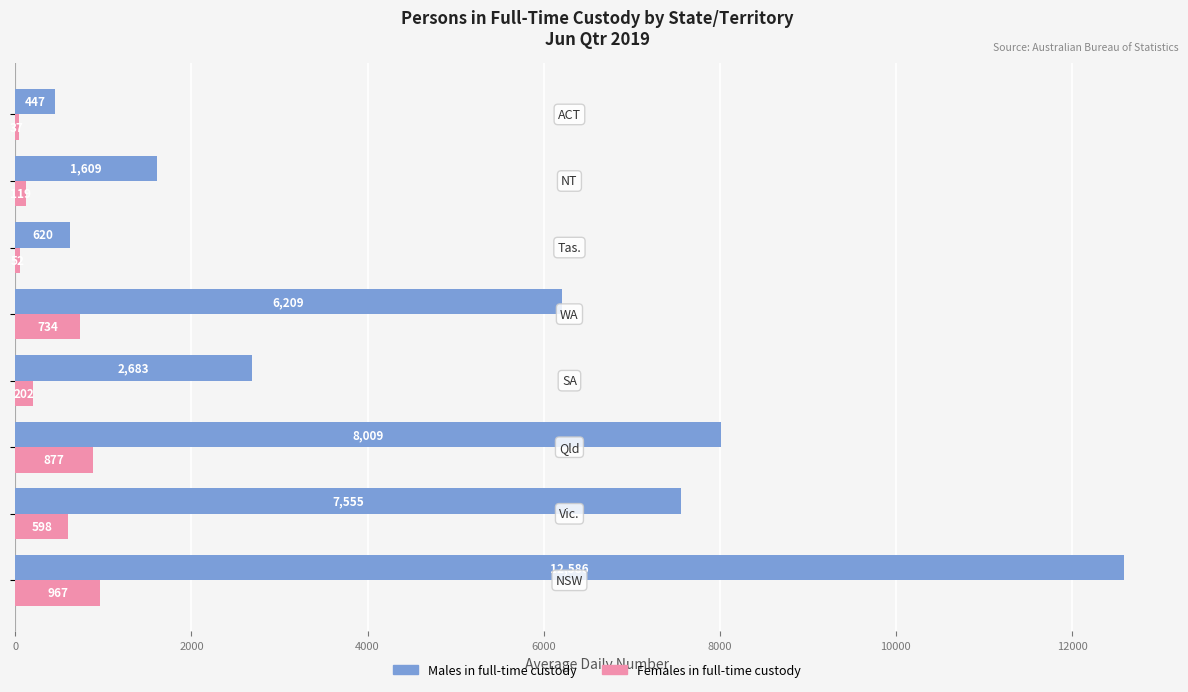

What is the greatest value displayed?

12586